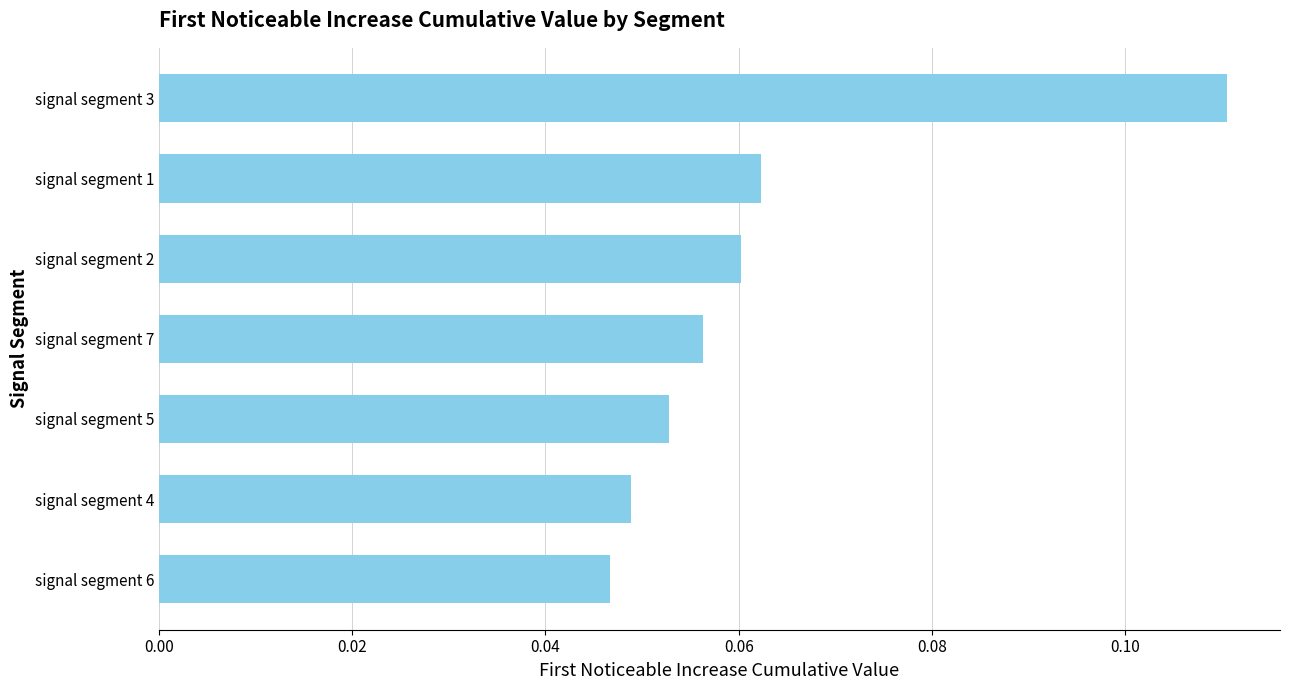

At which label is the value closest to 0?

signal segment 6